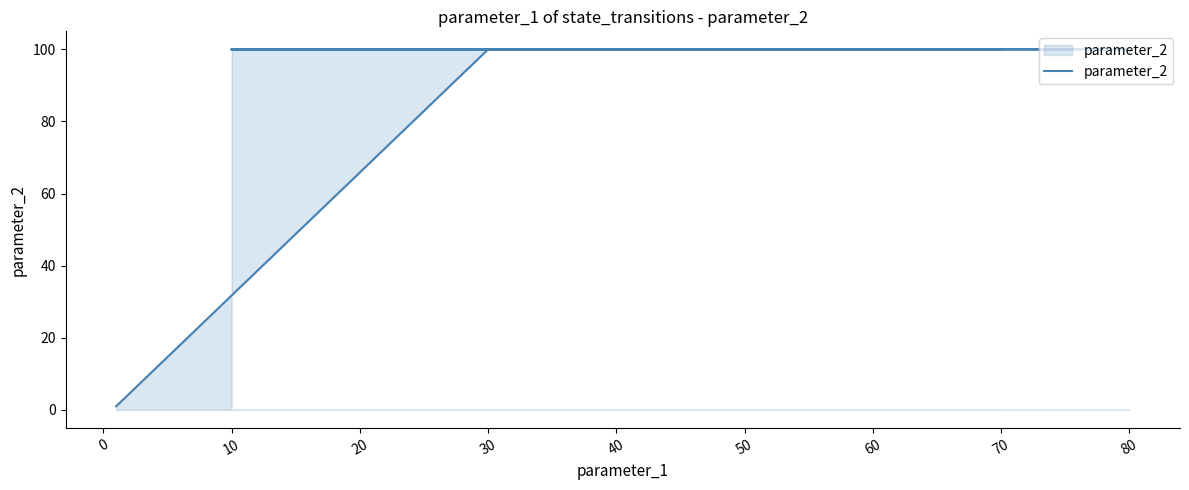

How many lines are shown in the chart?

1